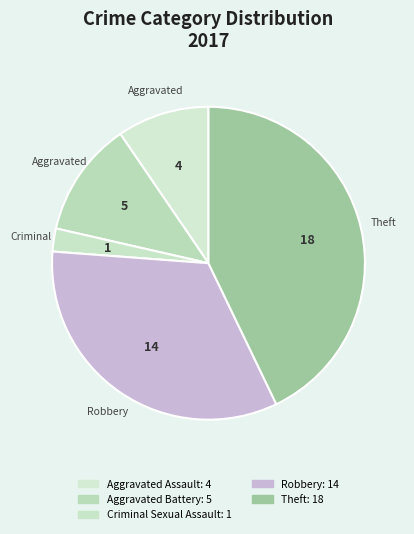

How many slices are in this pie chart?

5